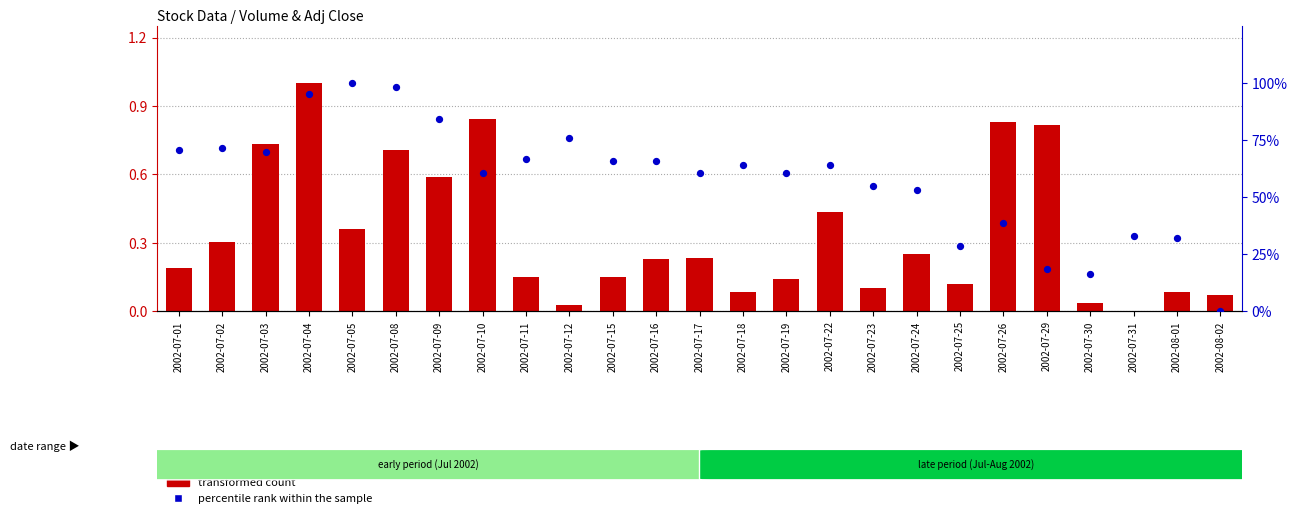

What are all the series names shown in the legend?

transformed count, percentile rank within the sample